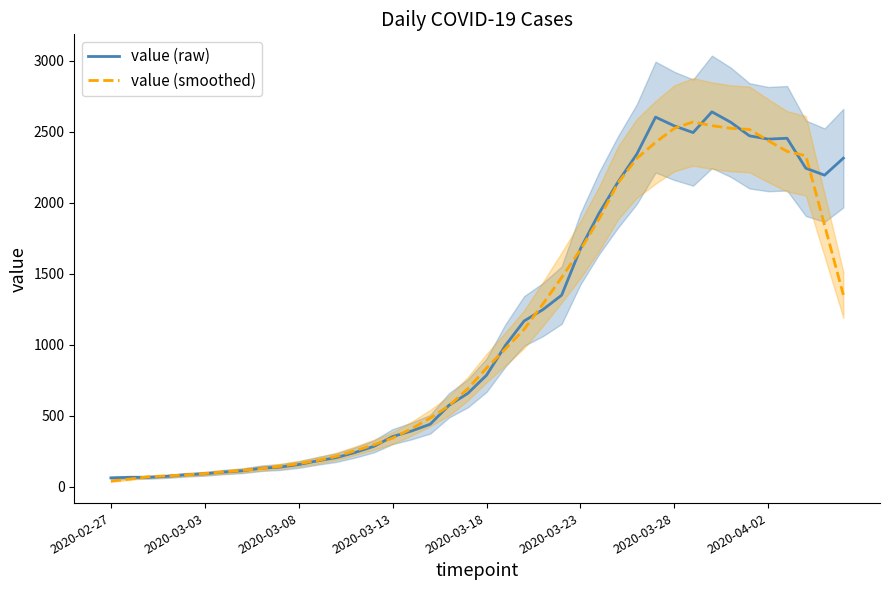

At which category does value (raw) reach its first local valley?

31